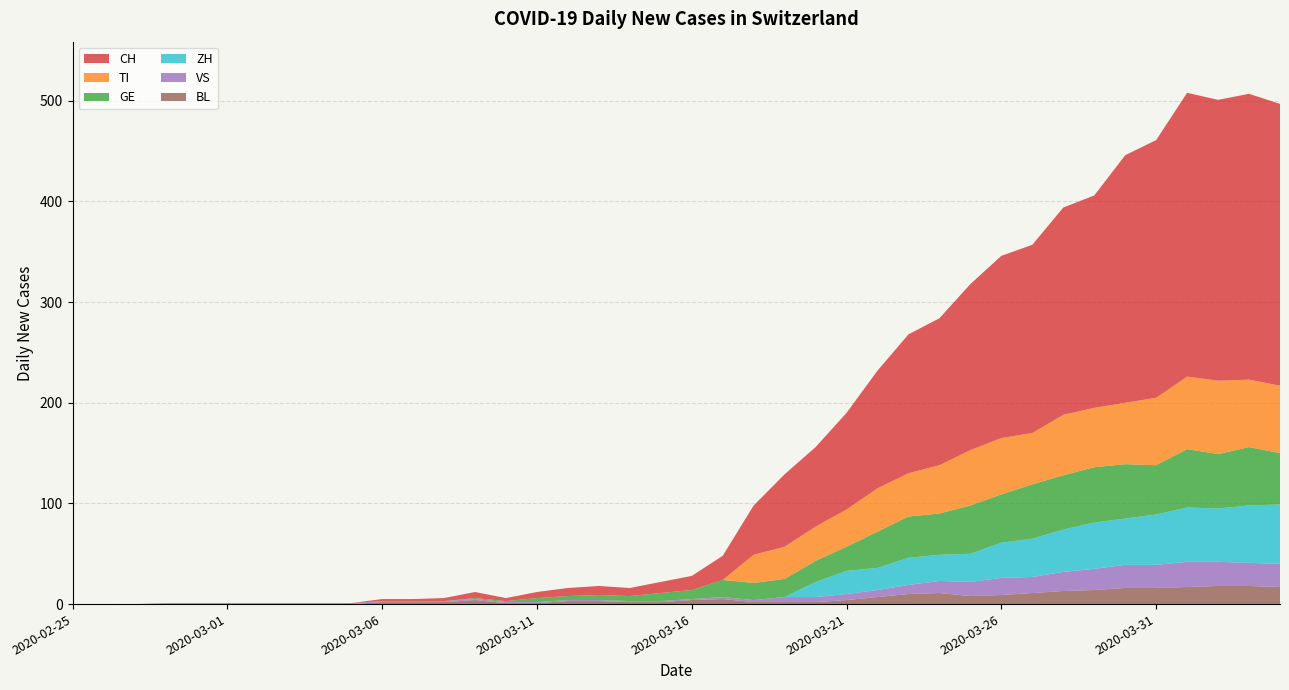

Reading right to left, list all the values displayed in this chart.

CH: 280	284	279	282	256	246	211	206	187	181	165	146	138	117	96	79	72	49	24	14	11	8	9	8	6	3	6	3	2	2	0	0	0	0	0	0	0	0	0	0
TI: 67	67	73	72	67	61	59	60	51	56	55	48	43	43	37	34	32	28	0	0	0	0	0	0	0	0	0	0	0	0	0	0	0	0	0	0	0	0	0	0
GE: 51	58	54	58	49	54	55	54	54	48	48	41	41	36	24	21	18	17	17	9	8	5	5	4	4	1	1	0	0	0	0	0	0	0	0	0	0	0	0	0
VS: 23	23	24	25	23	23	21	19	16	17	14	12	9	7	6	5	5	2	2	1	1	1	1	1	1	1	1	1	1	1	1	1	1	1	1	1	1	0	0	0
BL: 17	18	18	17	16	16	14	13	11	9	8	11	10	7	4	2	2	2	5	4	2	2	3	3	1	1	4	2	2	2	0	0	0	0	0	0	0	0	0	0
ZH: 59	57	53	54	50	46	46	42	38	35	28	26	27	22	23	15	0	0	0	0	0	0	0	0	0	0	0	0	0	0	0	0	0	0	0	0	0	0	0	0